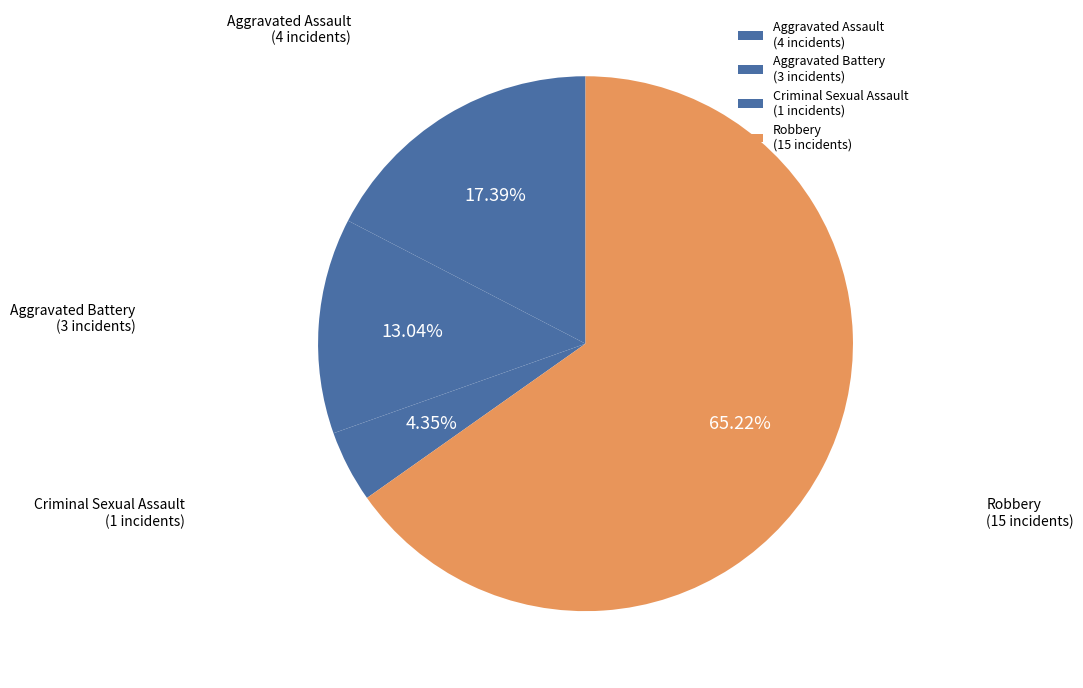

What is the majority slice?

Robbery